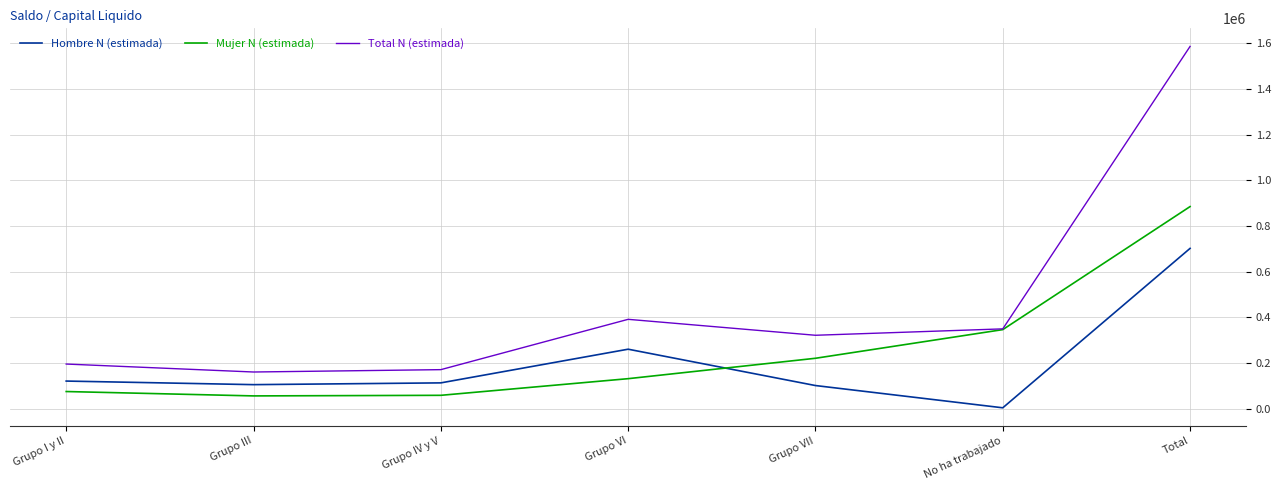

At Total, list the series in order from smallest to largest.

Hombre N (estimada), Mujer N (estimada), Total N (estimada)